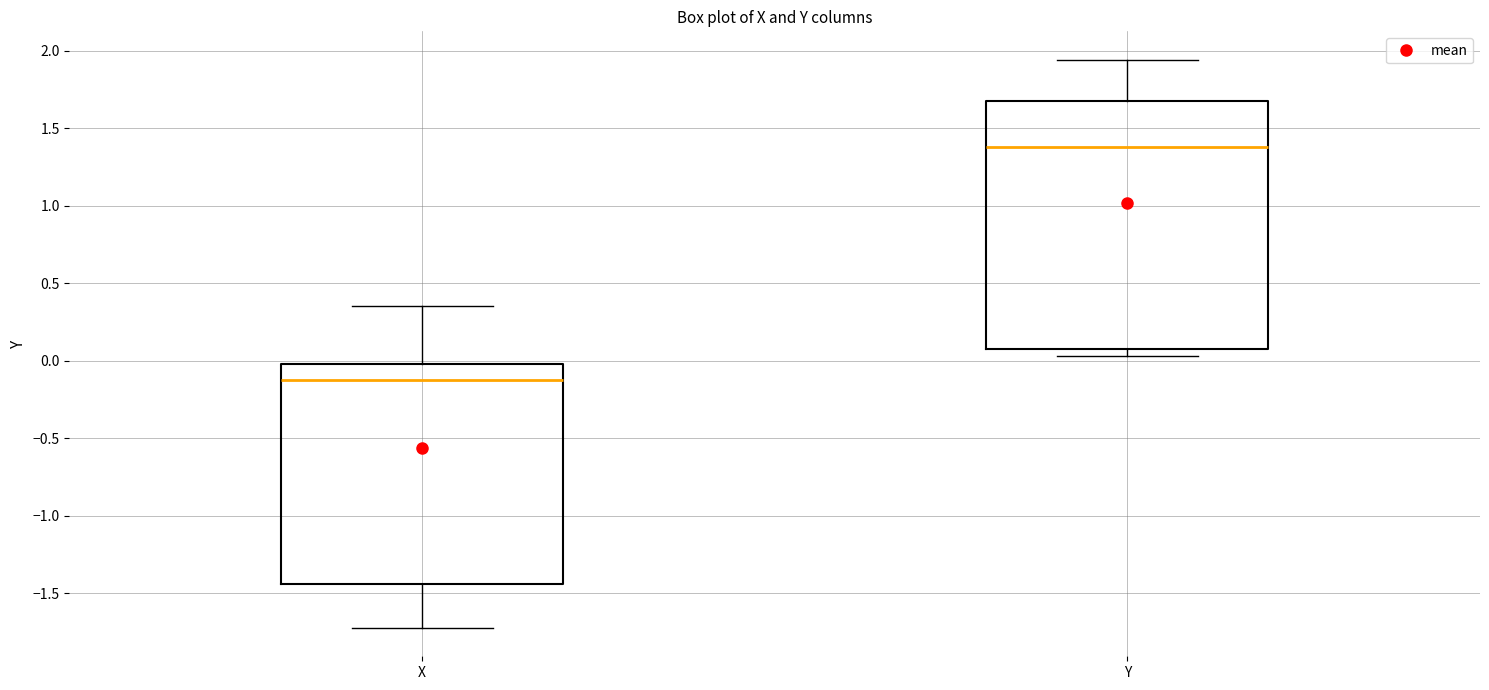

Reading left to right, read every box against the y-axis: the position of its median line, the range the box covers, and the ends of its whiskers. The values are not printed on the chart, so give them approximately, as read against the axis.

X: median -0.10, box -1.45 to 0.00, whiskers -1.70 to 0.35
Y: median 1.40, box 0.10 to 1.70, whiskers 0.05 to 1.95